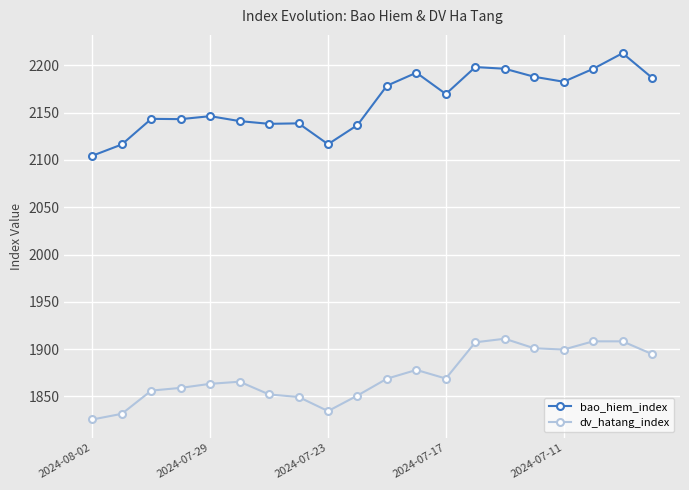

True or false: bao_hiem_index and dv_hatang_index cross at least once.

False